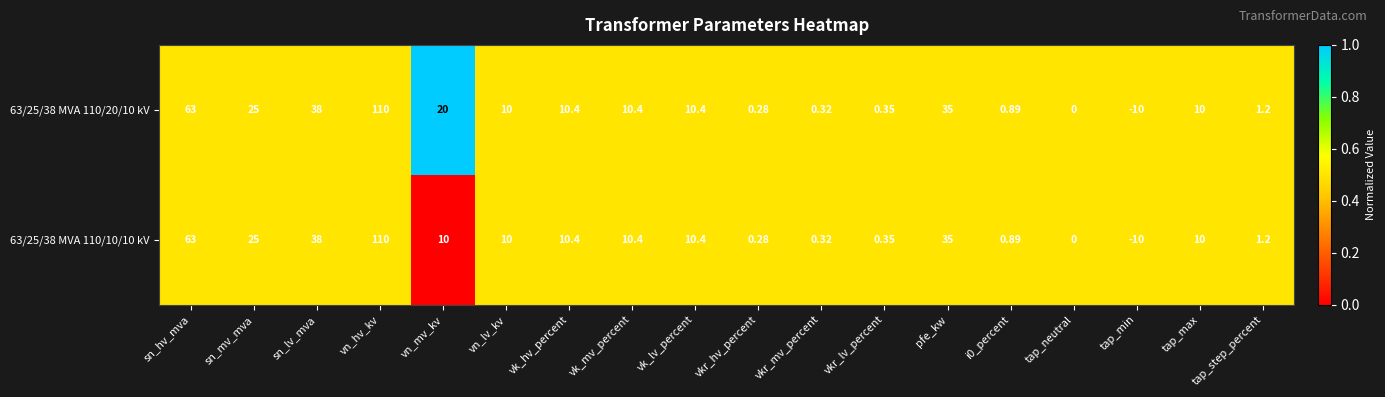

At which category does the chart reach its minimum across all series?

tap_min